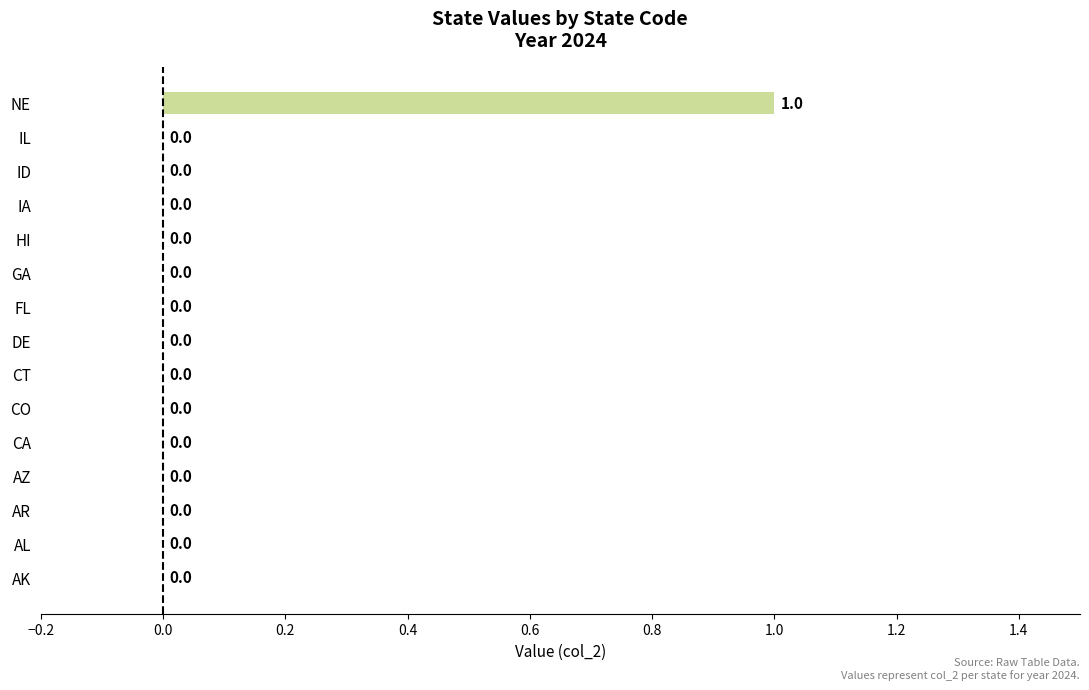

Reading bottom to top, what are all the values shown in this chart?

AK=0	AL=0	AR=0	AZ=0	CA=0	CO=0	CT=0	DE=0	FL=0	GA=0	HI=0	IA=0	ID=0	IL=0	NE=1